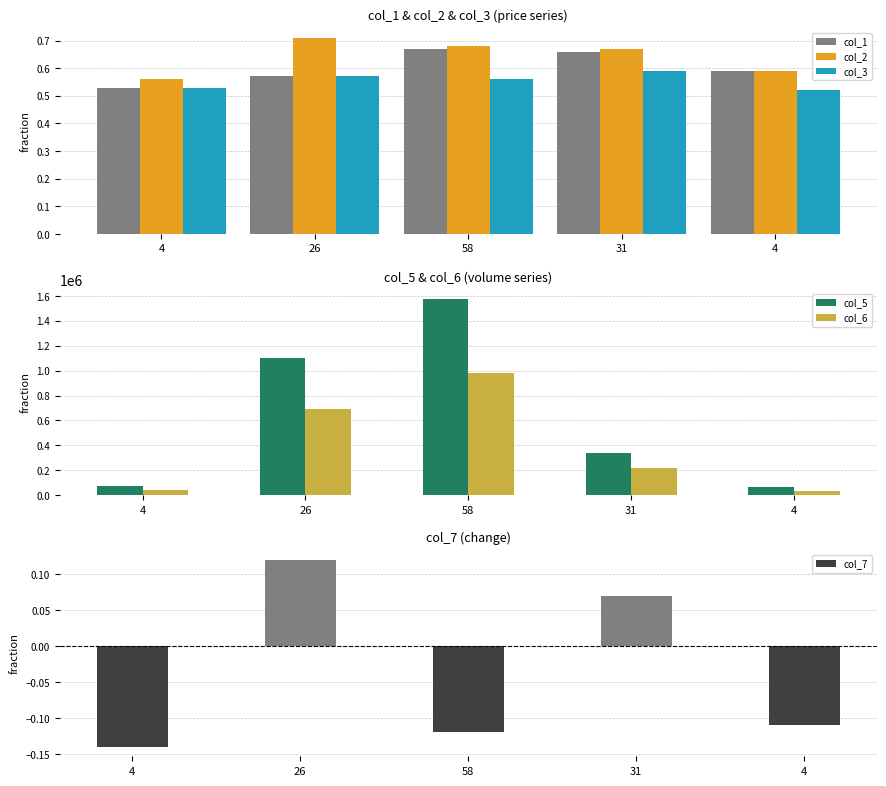

At which label is col_7 closest to 0?

31